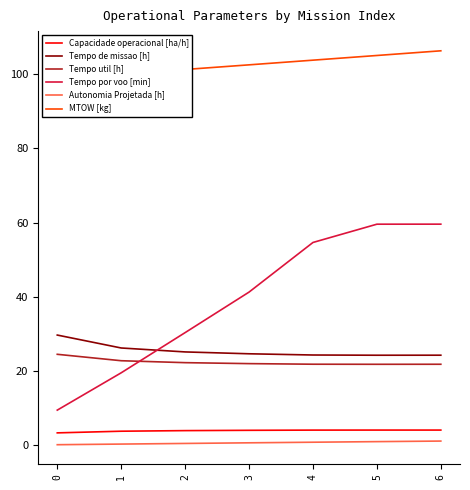

In Capacidade operacional [ha/h], how many points are higher than both neighbors (excluding endpoints)?

1